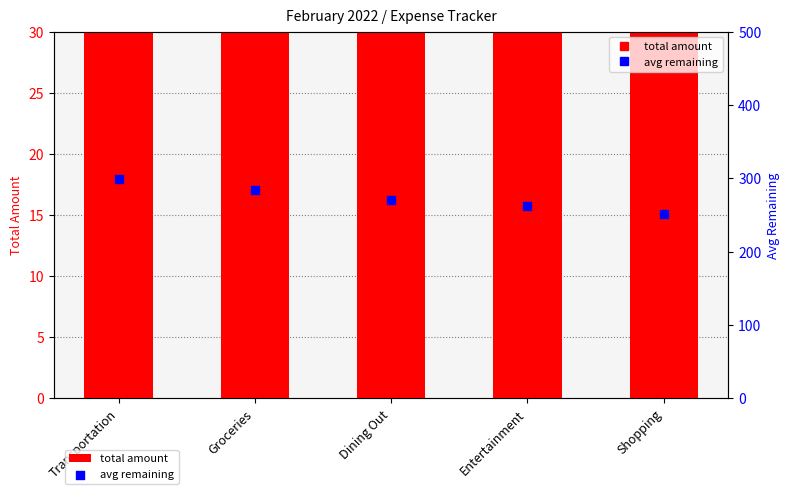

Which series has the widest spread of Y values?

total amount